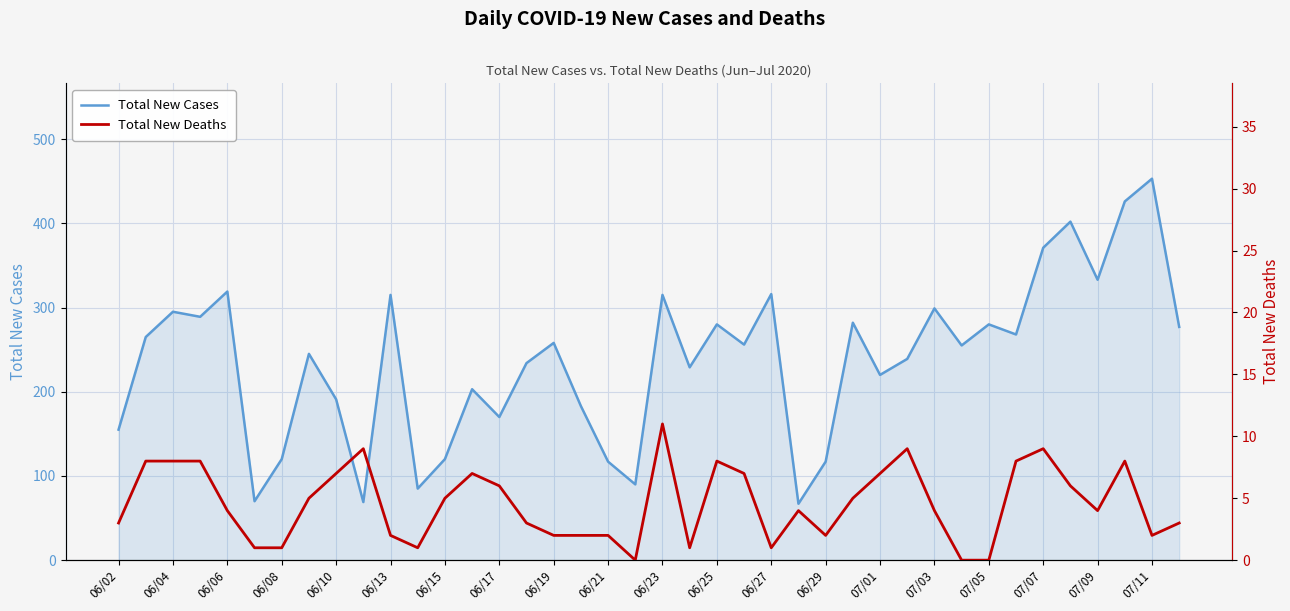

What is the value of the Total New Cases point at the 36th from the left?

402